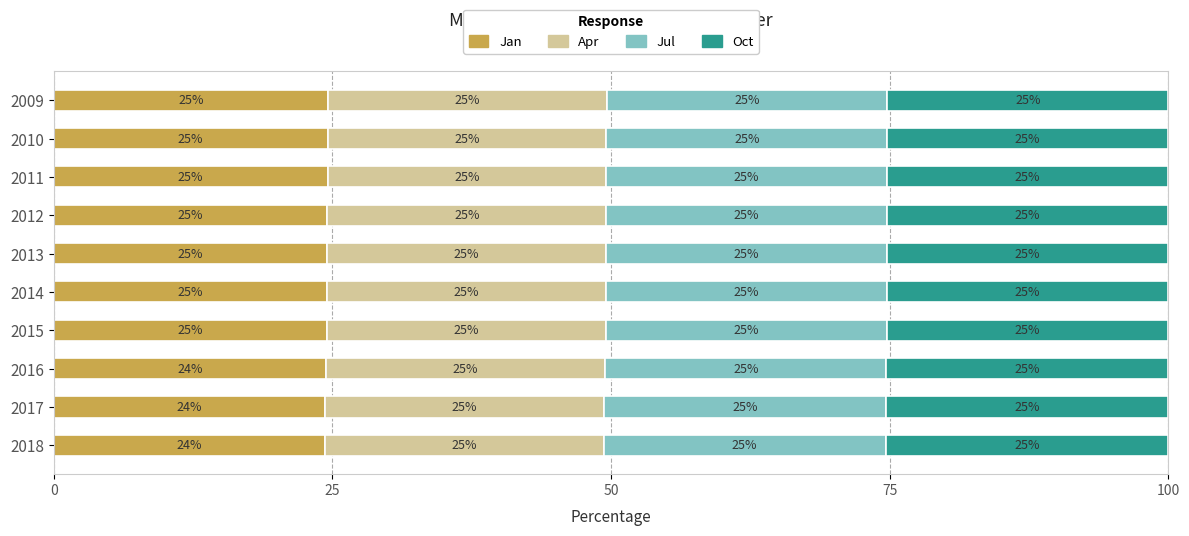

What is the total value across all series at 2015?

100.0